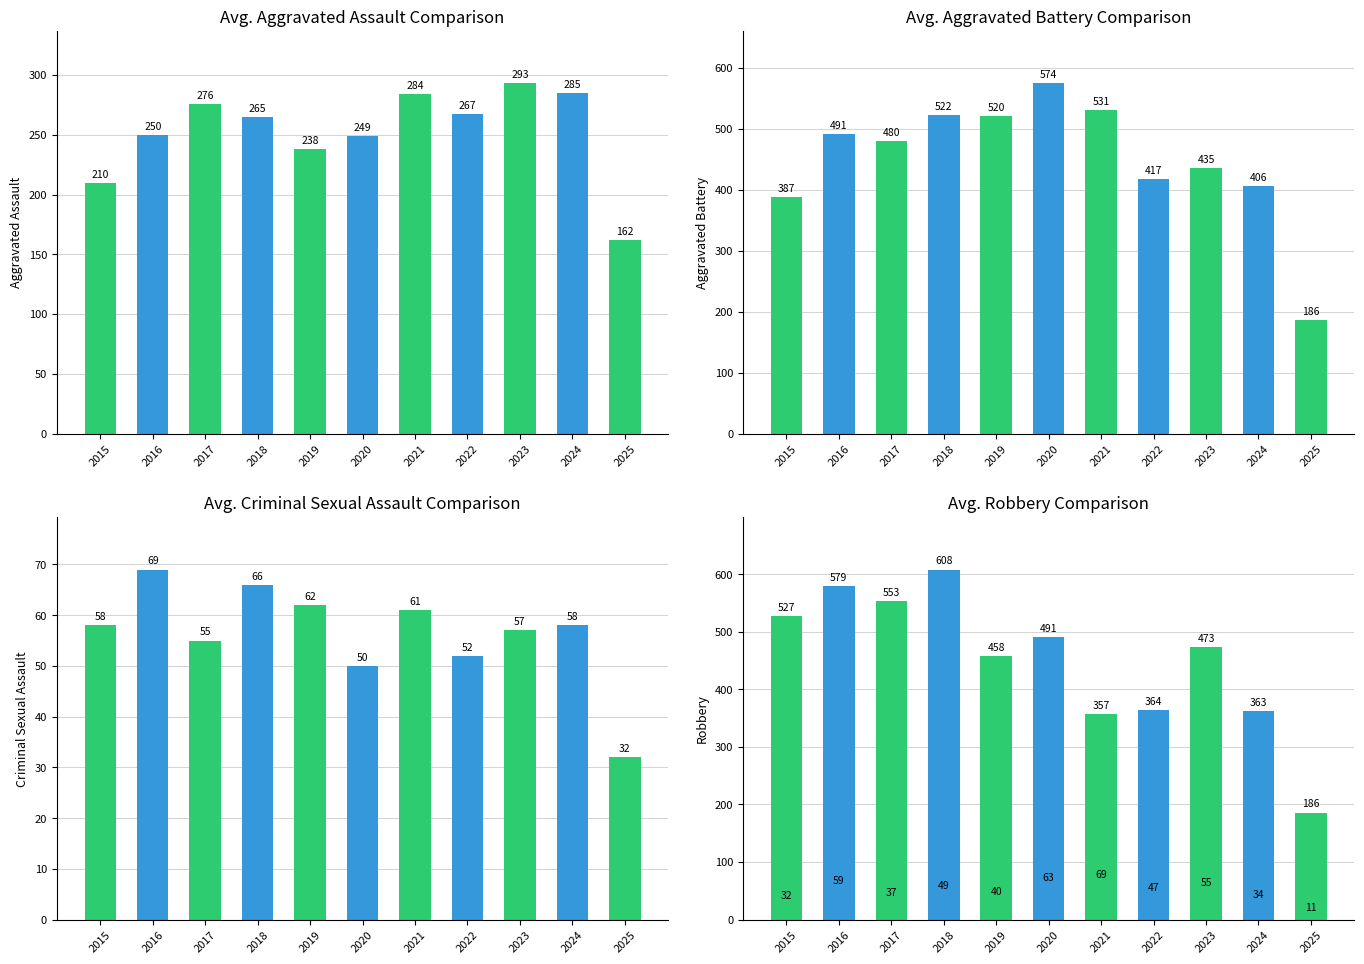

What is the spread (max minus min) of values at 2024?

372